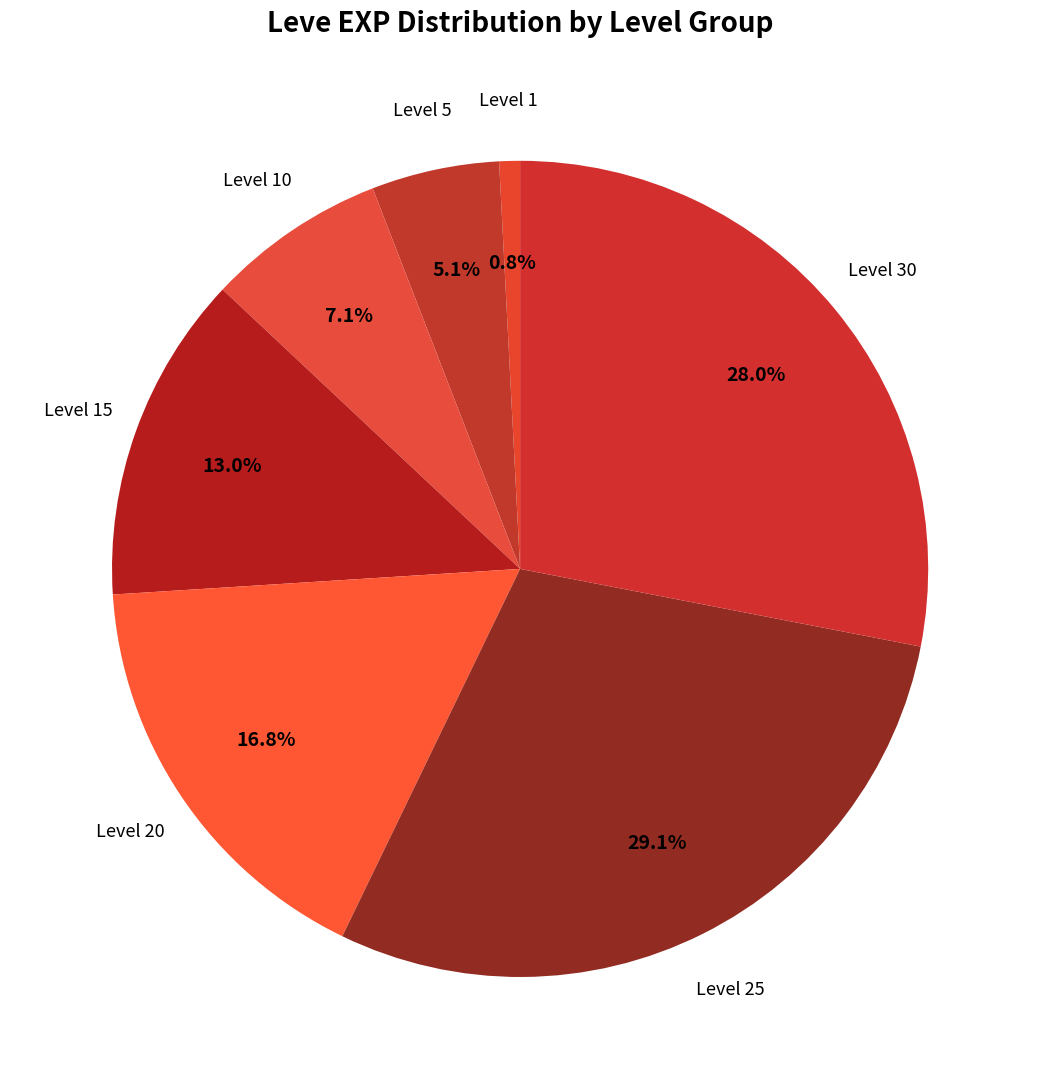

Count the number of slices in the pie.

7